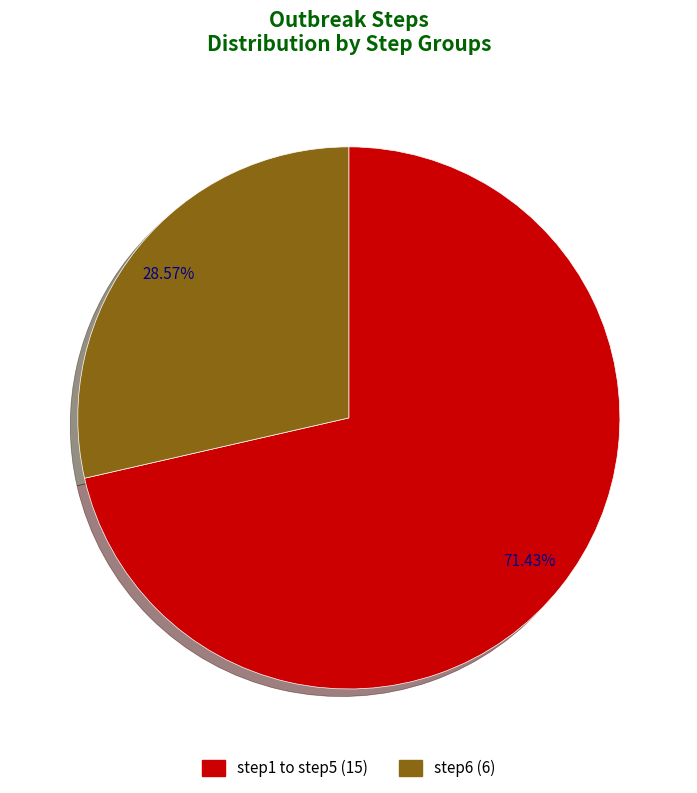

Is there any slice that represents more than half of the pie?

Yes